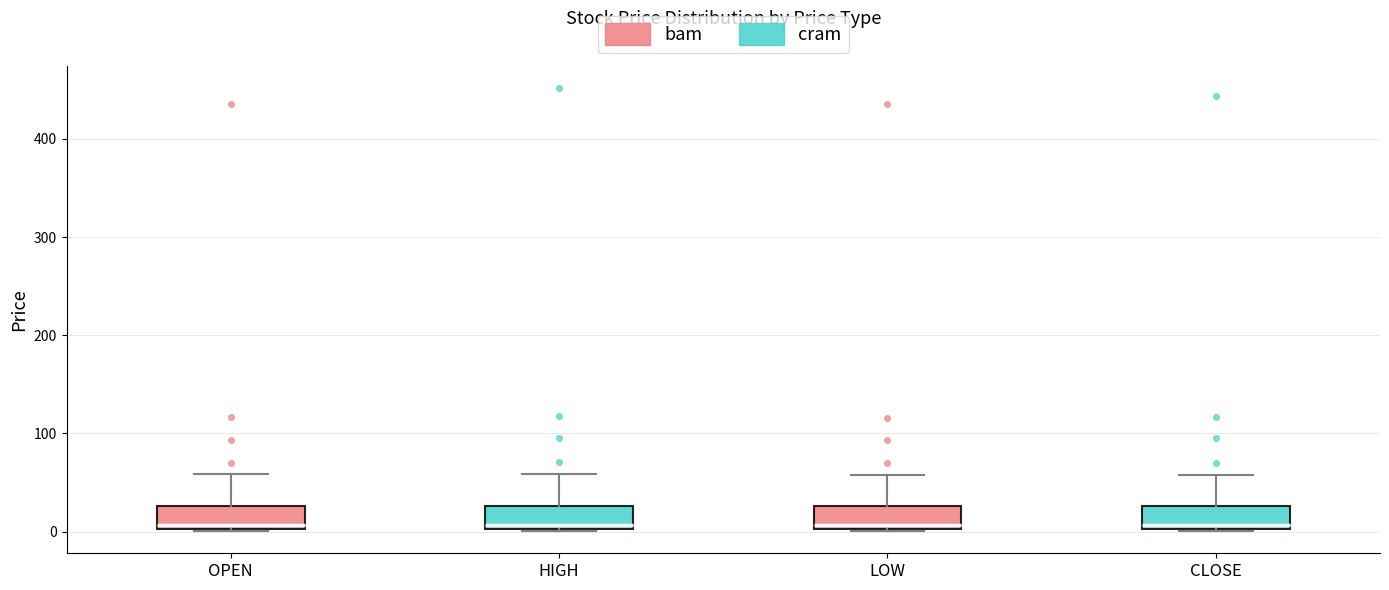

Where is the upper edge of the box for CLOSE on the y-axis? The values are not printed on the chart, so give them approximately, as read against the axis.

30